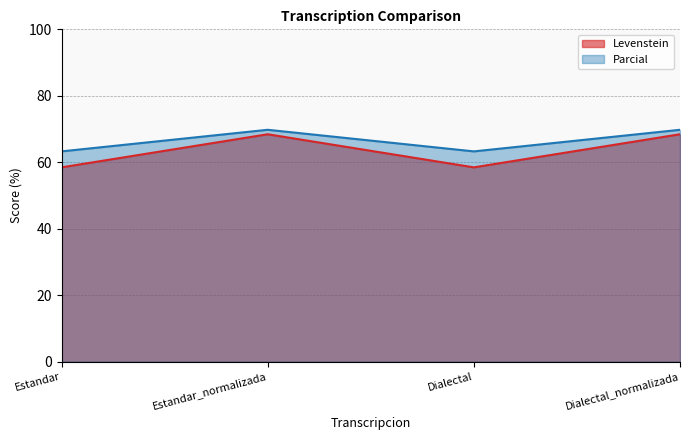

At how many categories does at least one series exceed 68?

2